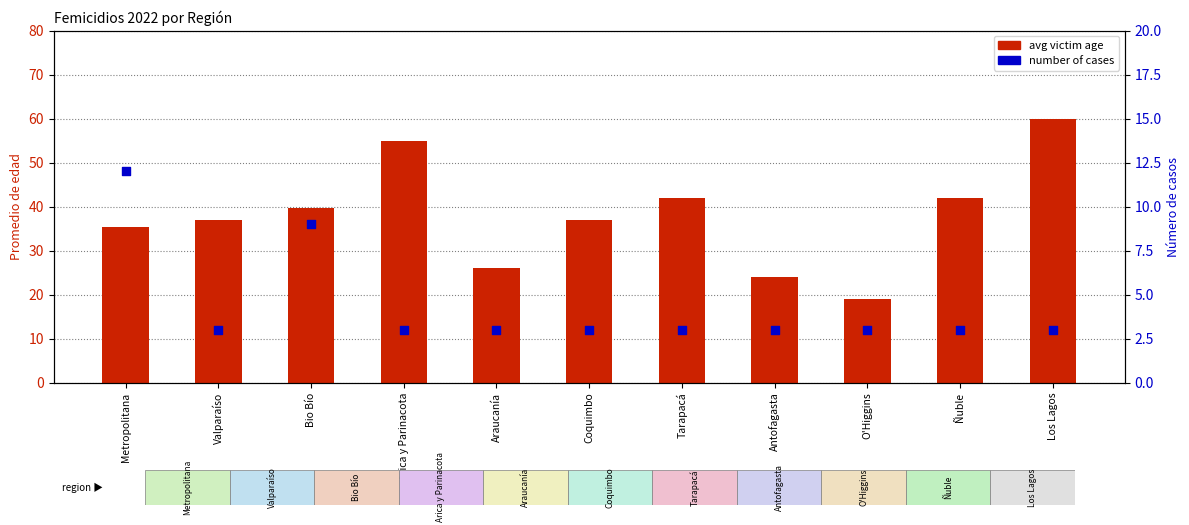

Which series has the largest total across all categories?

avg victim age